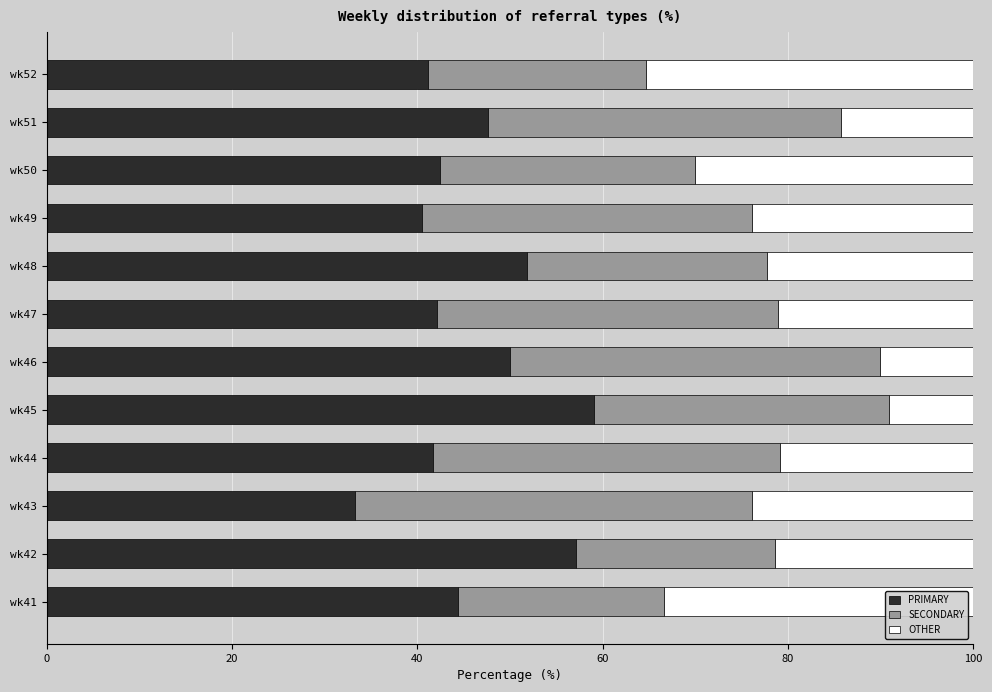

How many values in the PRIMARY series are below 44?

6